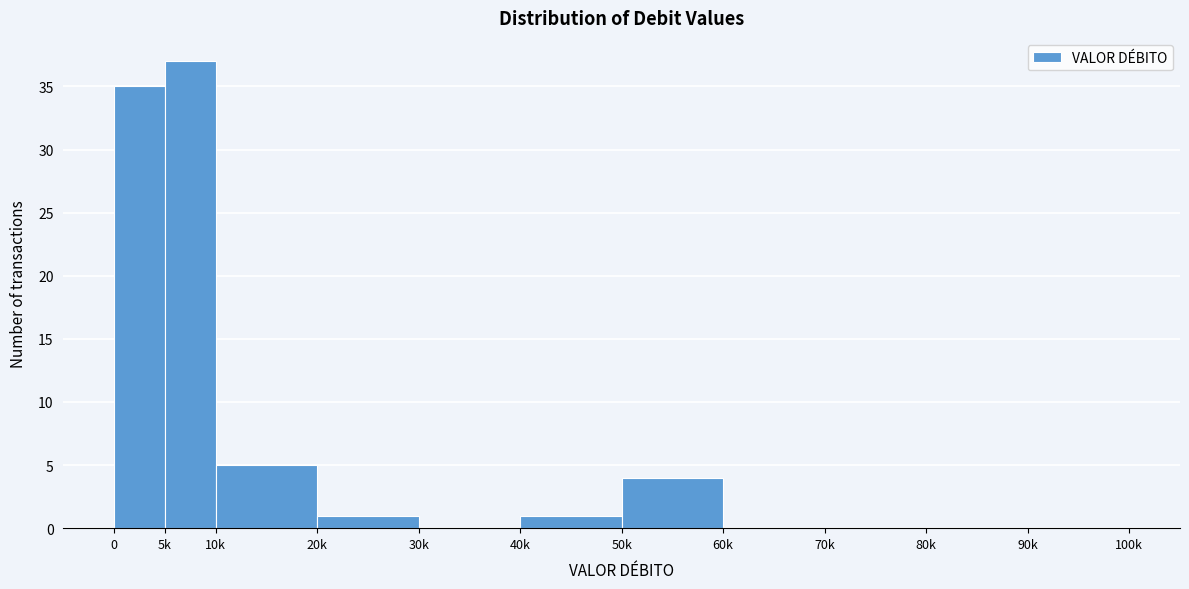

Reading left to right, list all the values displayed in this chart.

0=35	5k=37	10k=5	20k=1	30k=0	40k=1	50k=4	60k=0	70k=0	80k=0	90k=0